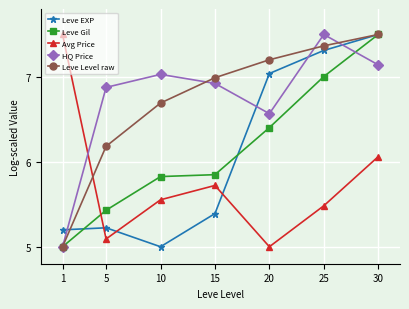

How many times do HQ Price and Avg Price cross each other?

1